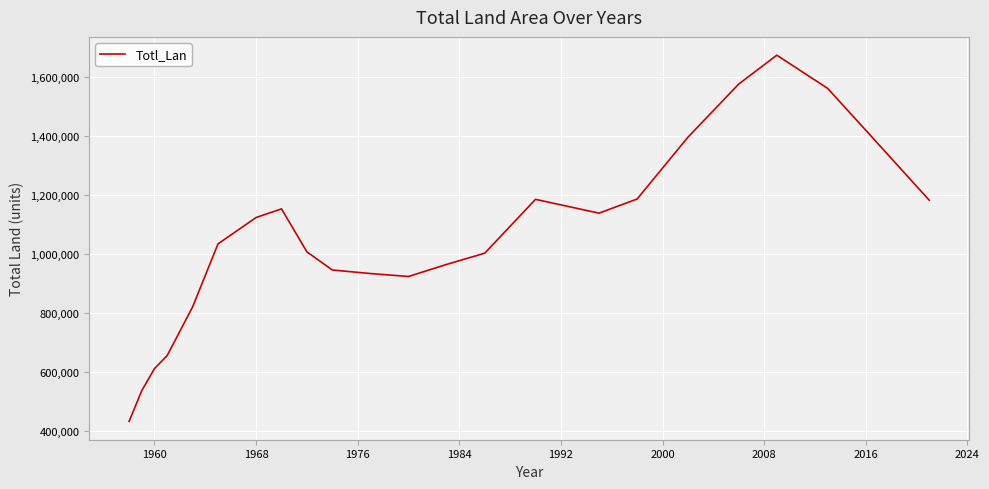

What is the smallest value displayed?

433639